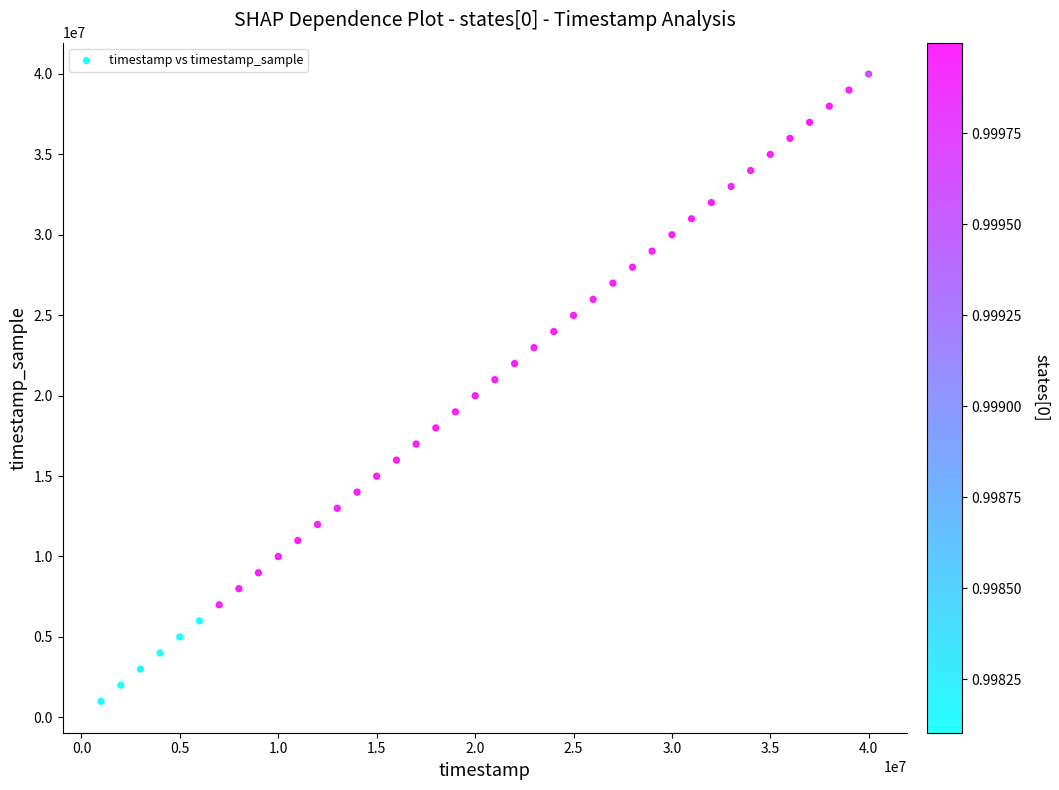

What is the range of Y values (max minus min)?

39001000